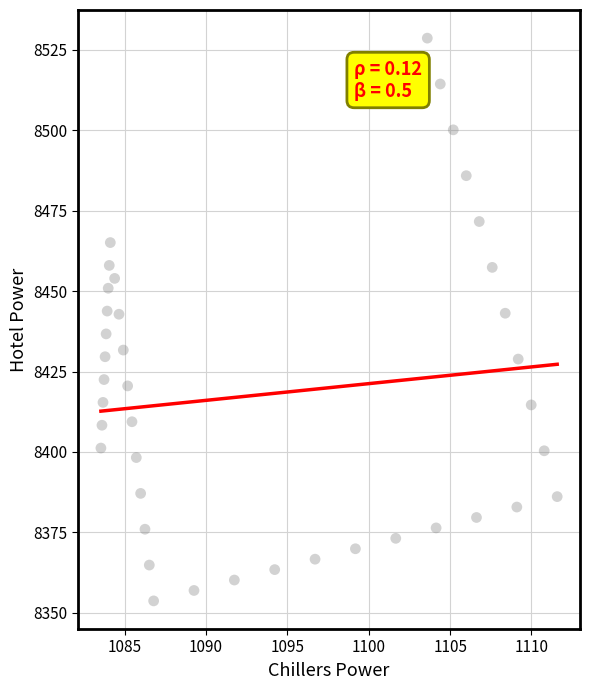

What is the range of Y values (max minus min)?

174.9